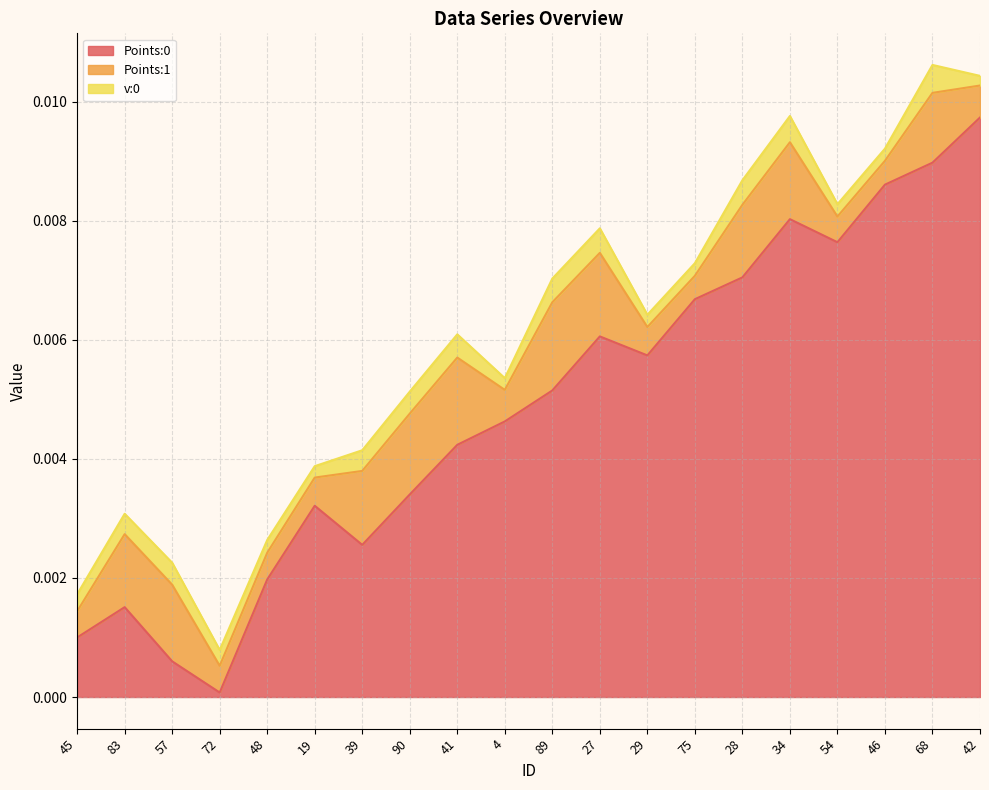

What is the label of the 17th point from the right?

72